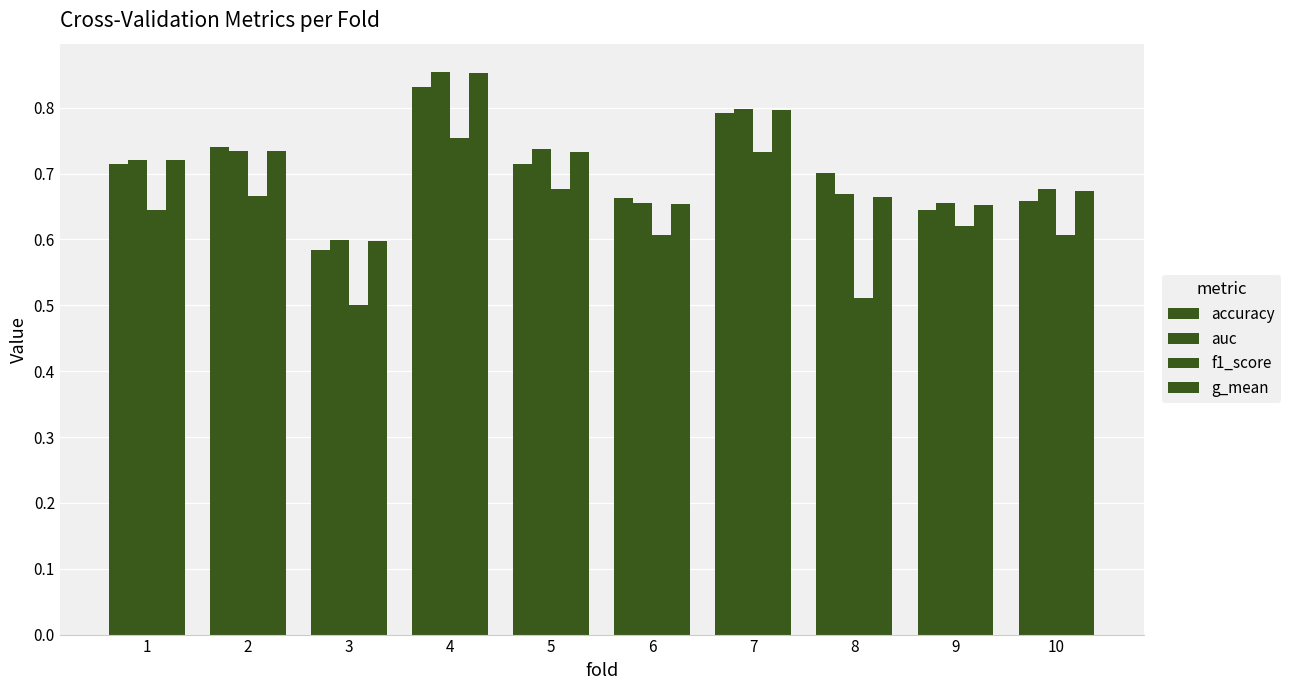

Count the number of data series in this chart.

4